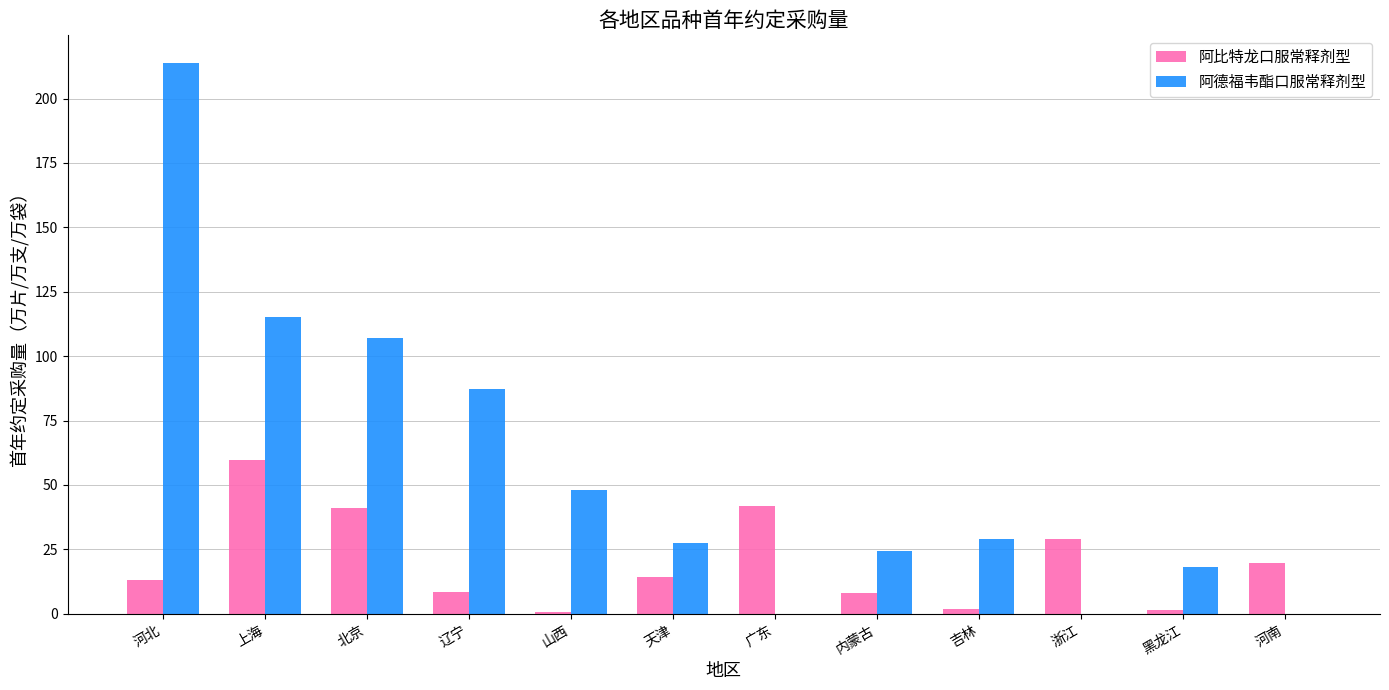

Which series has the largest total across all categories?

阿德福韦酯口服常释剂型